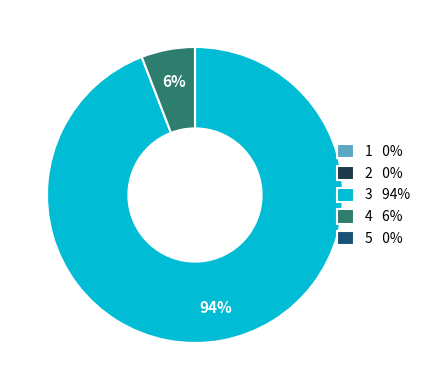

To the nearest percent, what is the difference between the largest and smallest slice percentages?

94%